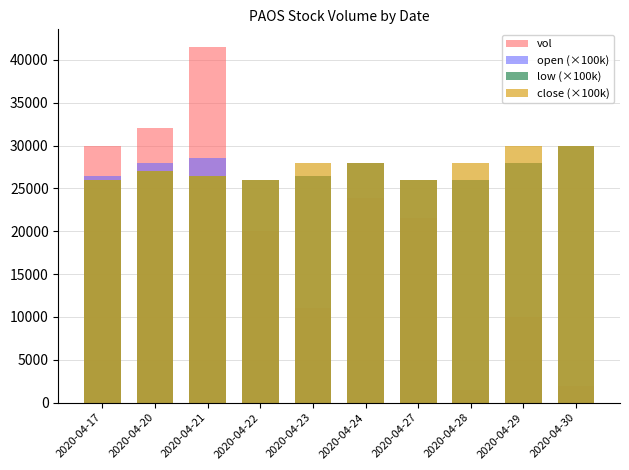

What is the difference between the second highest and second lowest values in the open (×100k) series?

2500.0